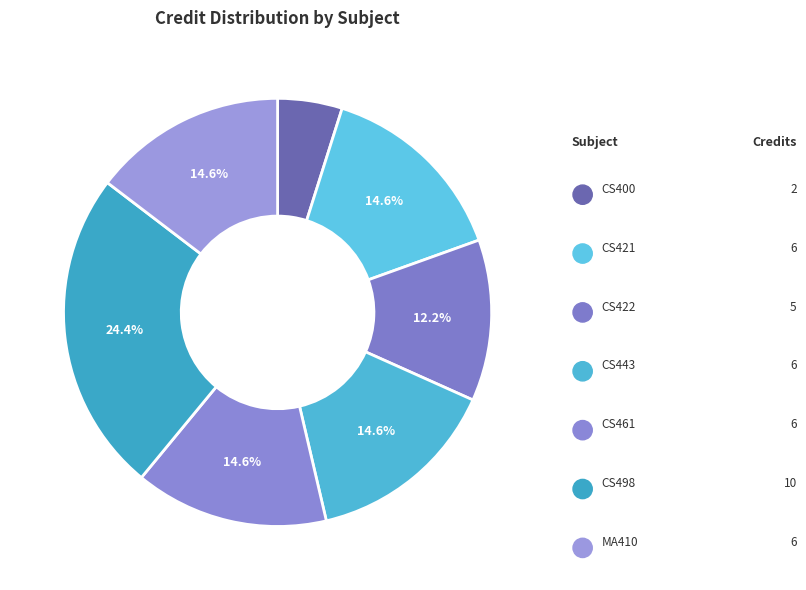

What is the largest slice in the pie chart?

CS498 Project - I